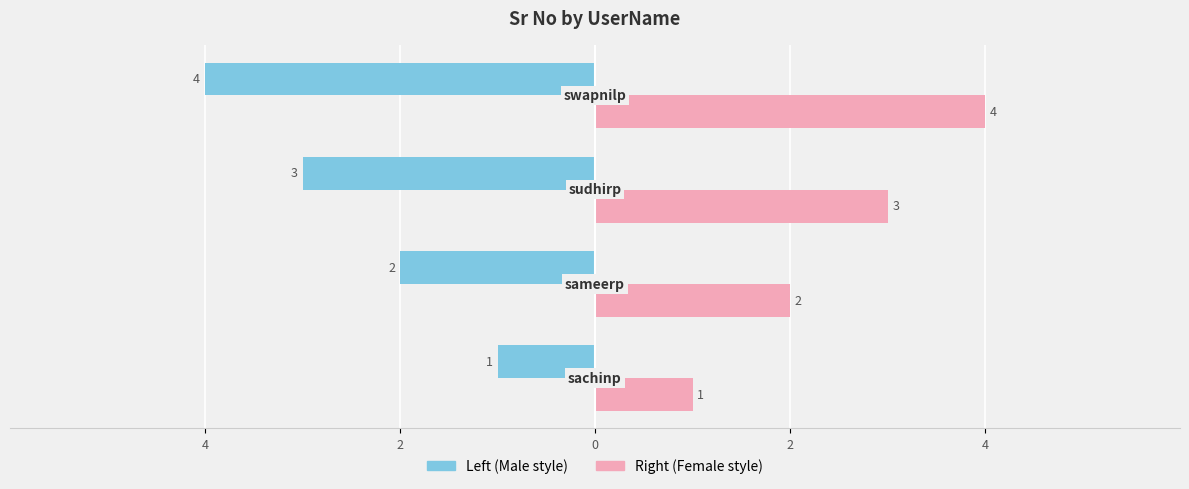

Reading right to left, transcribe all the data shown in this chart.

Sr No (left): -4	-3	-2	-1
Sr No (right): 4	3	2	1